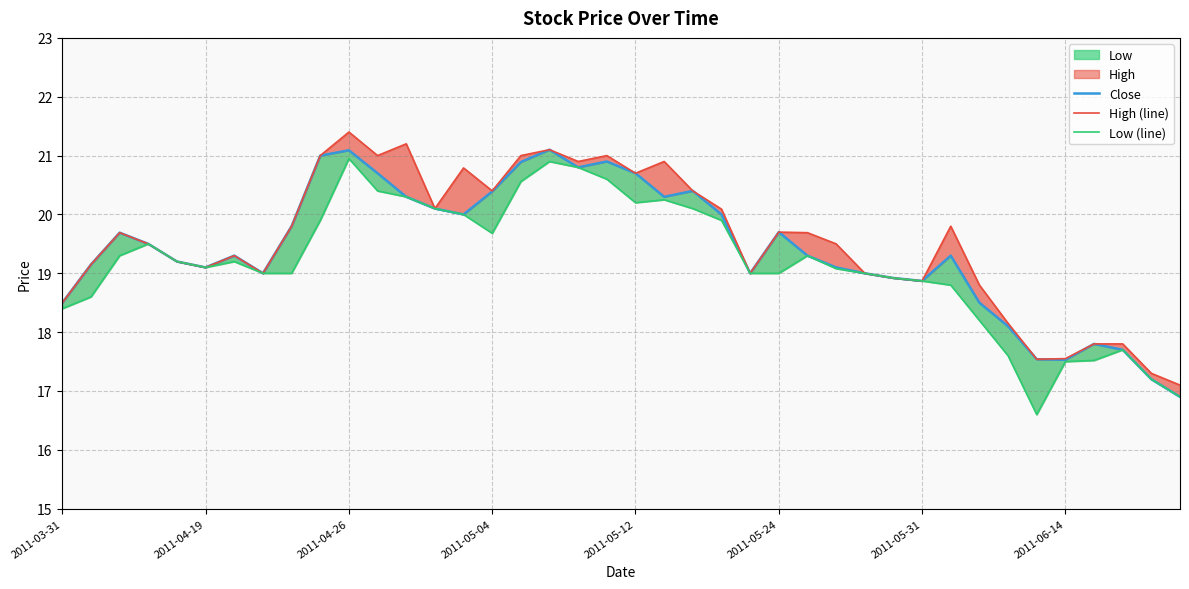

Between 2011-06-14 and 30, which is larger?

2011-06-14